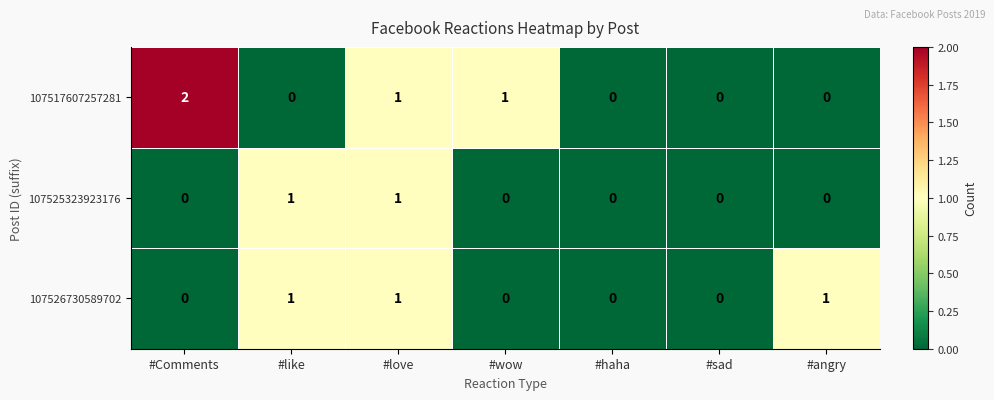

True or false: 107526730589702 has a value of 2 at #angry.

False